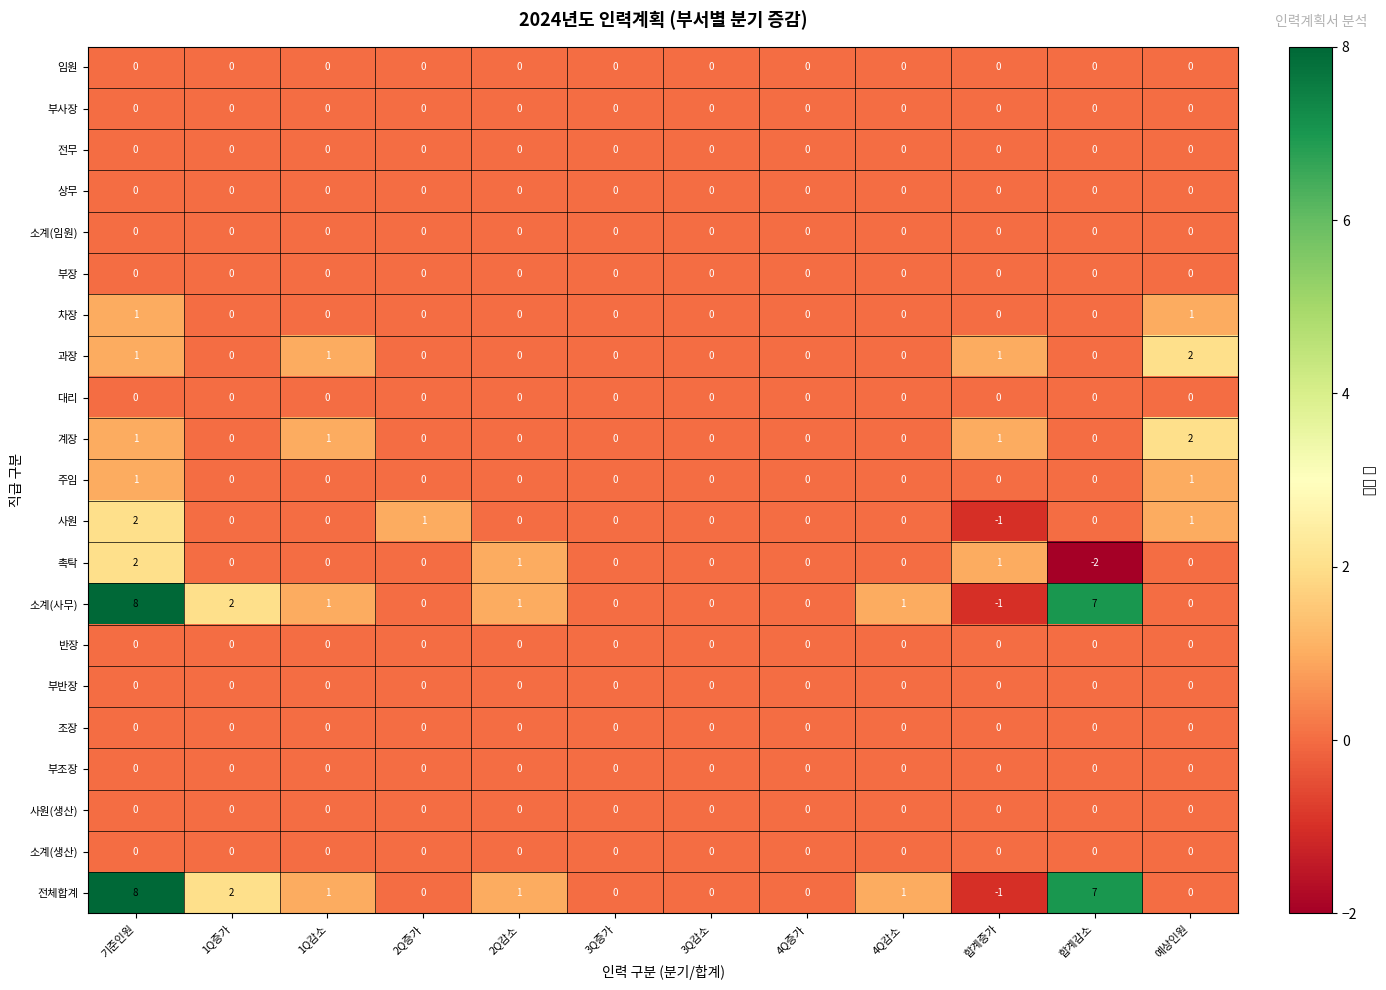

Between 합계증가 and 예상인원, which series saw the biggest shift?

사원